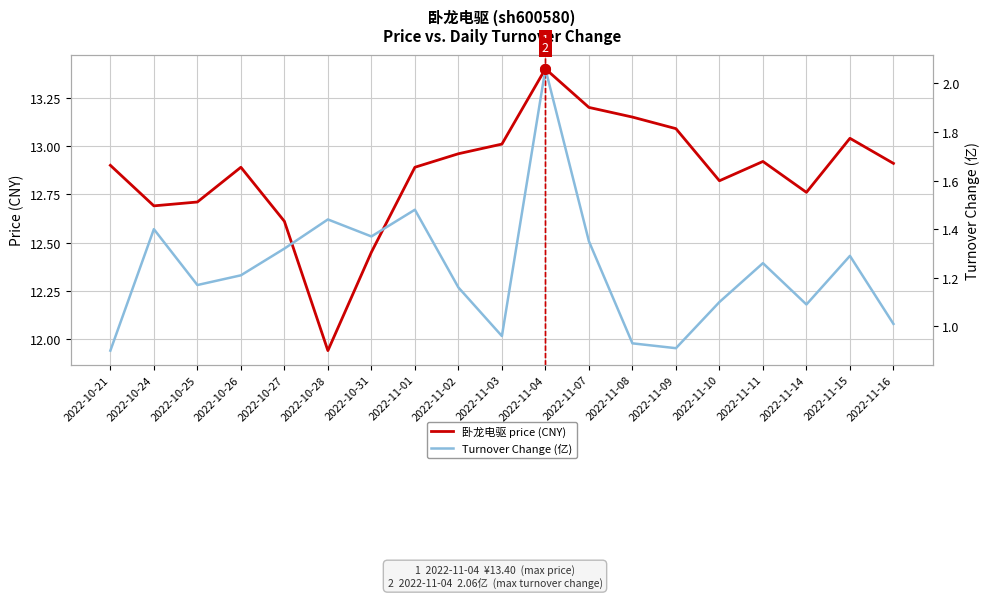

How many interior local peaks does the 卧龙电驱 price (CNY) series have?

4